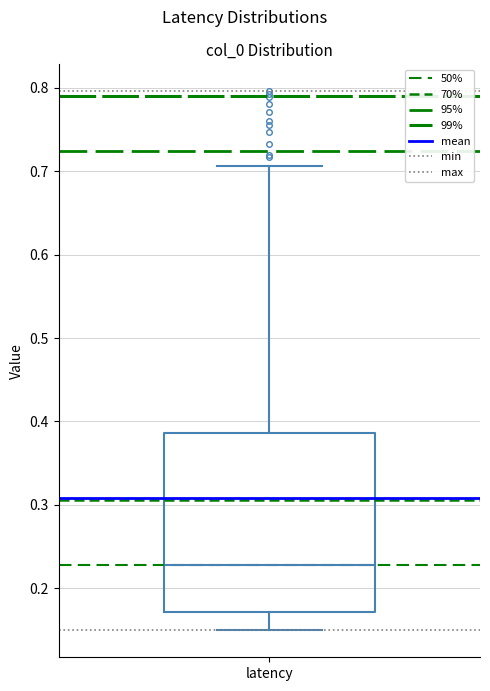

Where does the upper whisker of the box for latency end on the y-axis? The values are not printed on the chart, so give them approximately, as read against the axis.

0.71